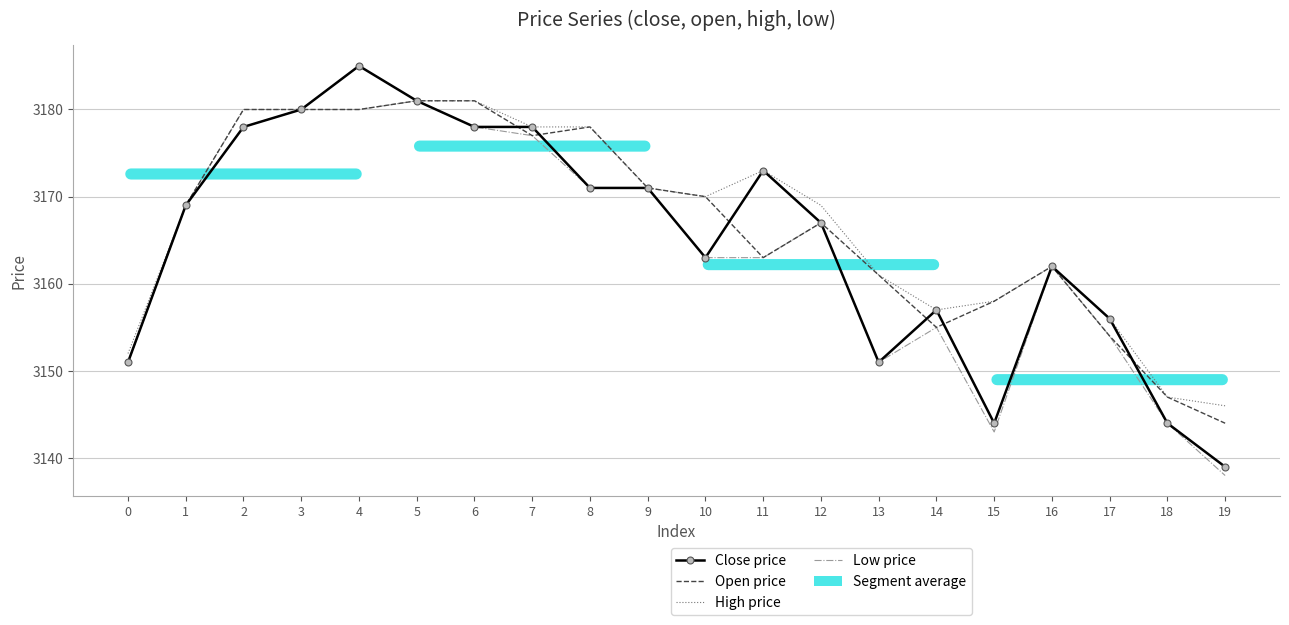

Which series has the largest total across all categories?

High price